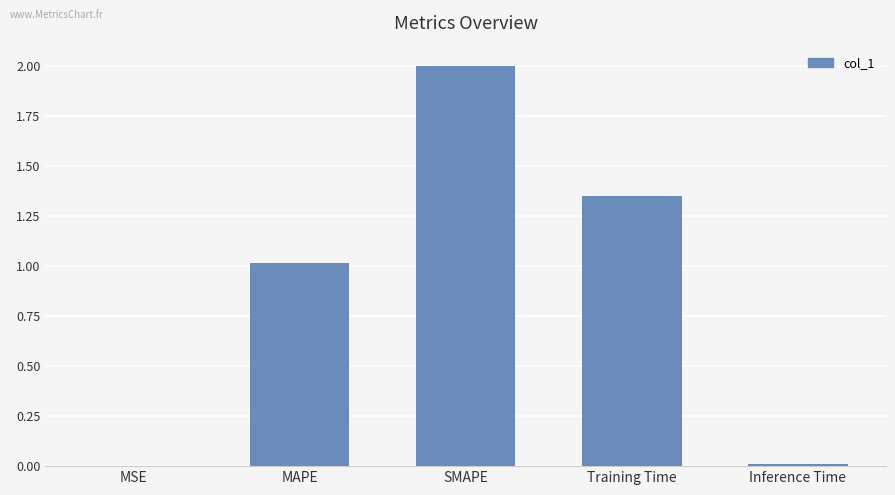

Are the bars grouped side by side (vs. stacked)?

No